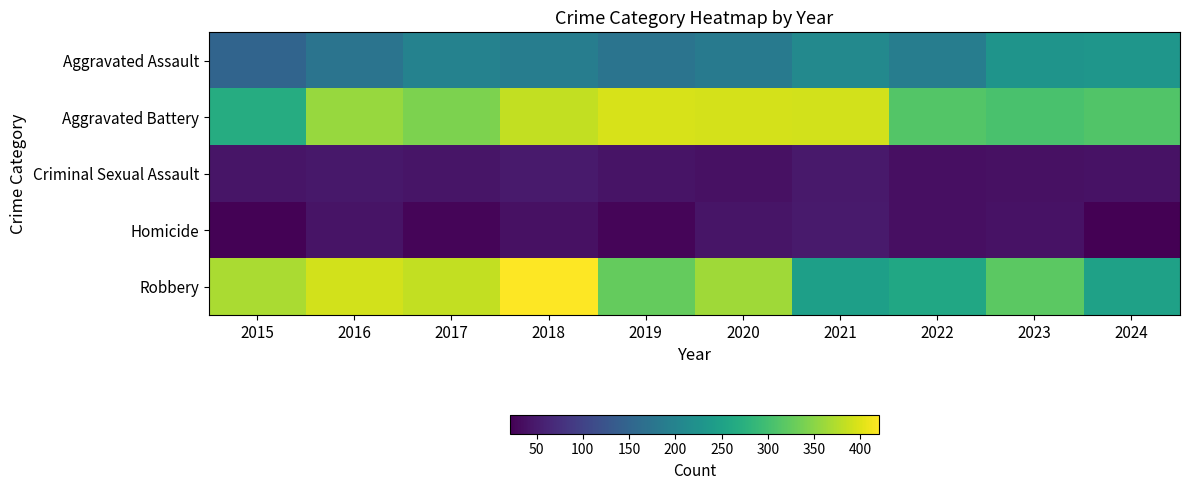

Between 2018 and 2015, which is larger?

2018